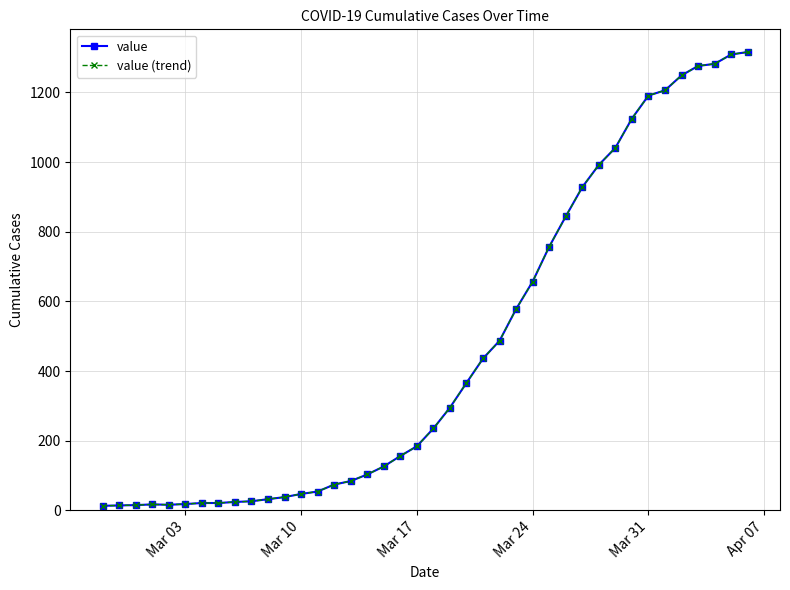

True or false: value and value (trend) cross at least once.

False